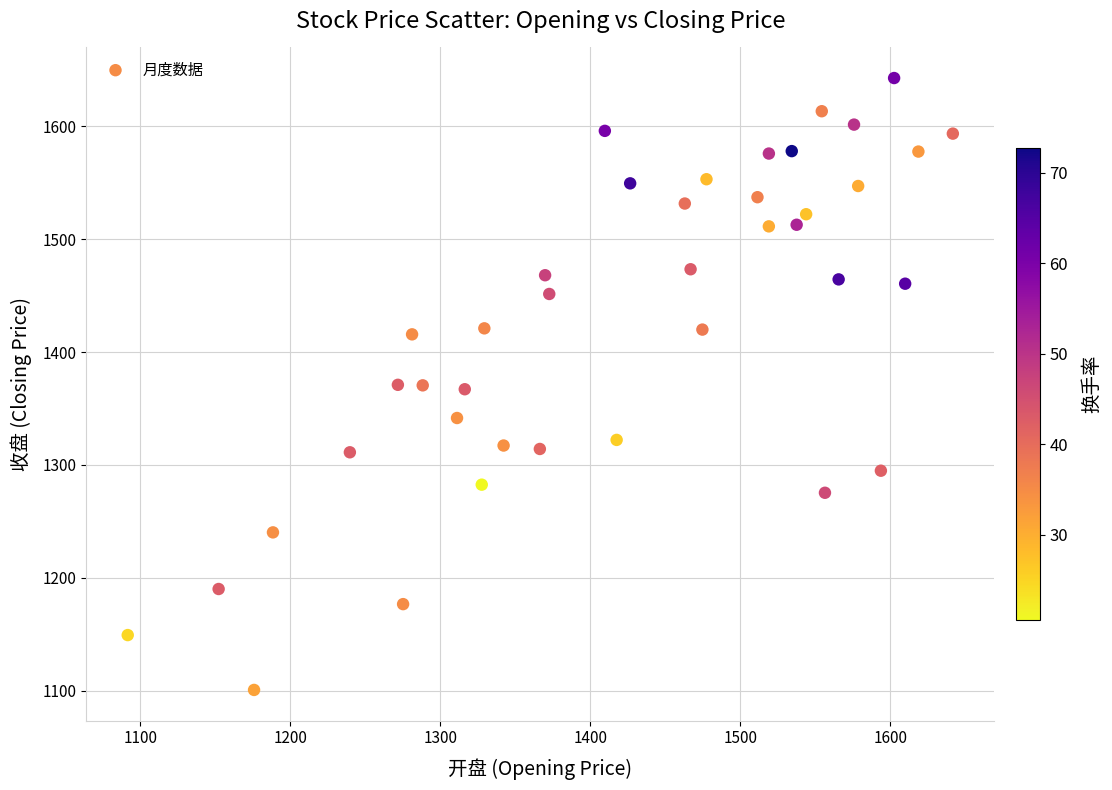

What is the range of X values (max minus min)?

550.0